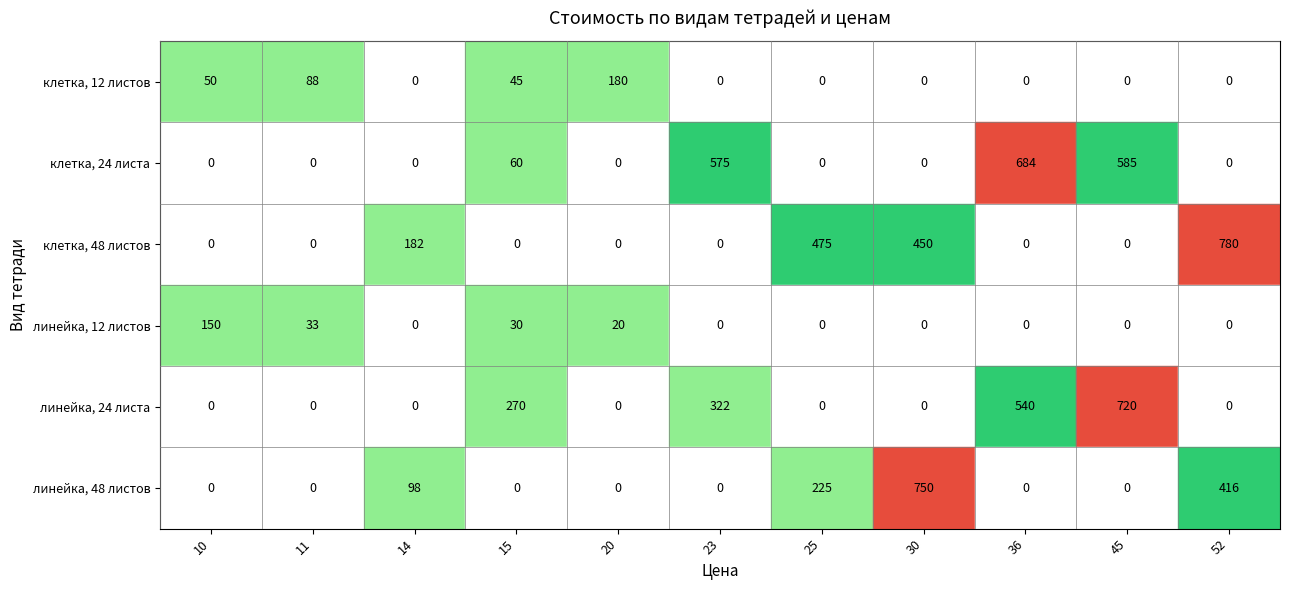

At how many categories does at least one series exceed 15?

11